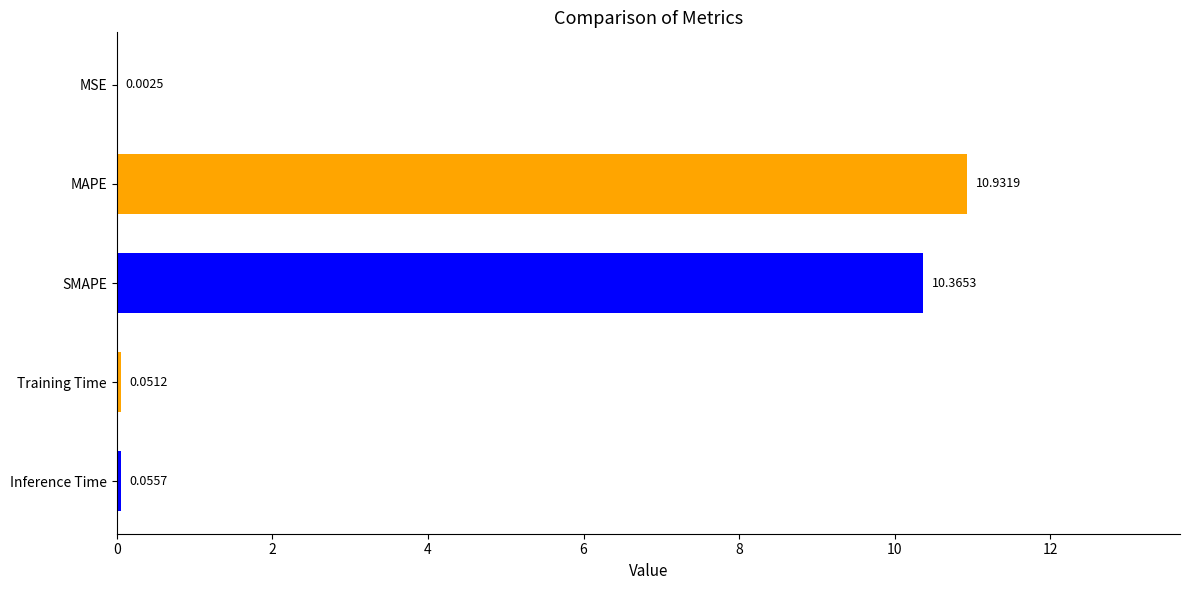

Which label corresponds to the largest value in the chart?

MAPE